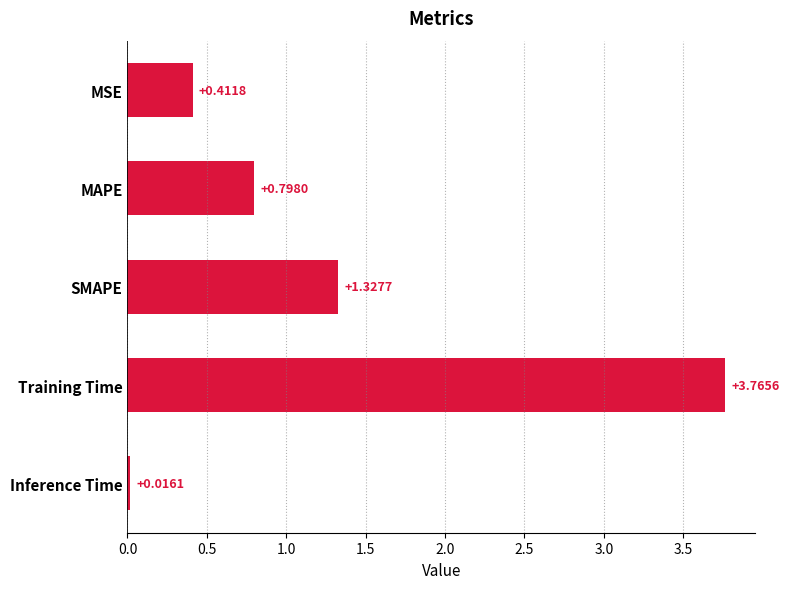

Which category has the lowest value across all series?

Inference Time